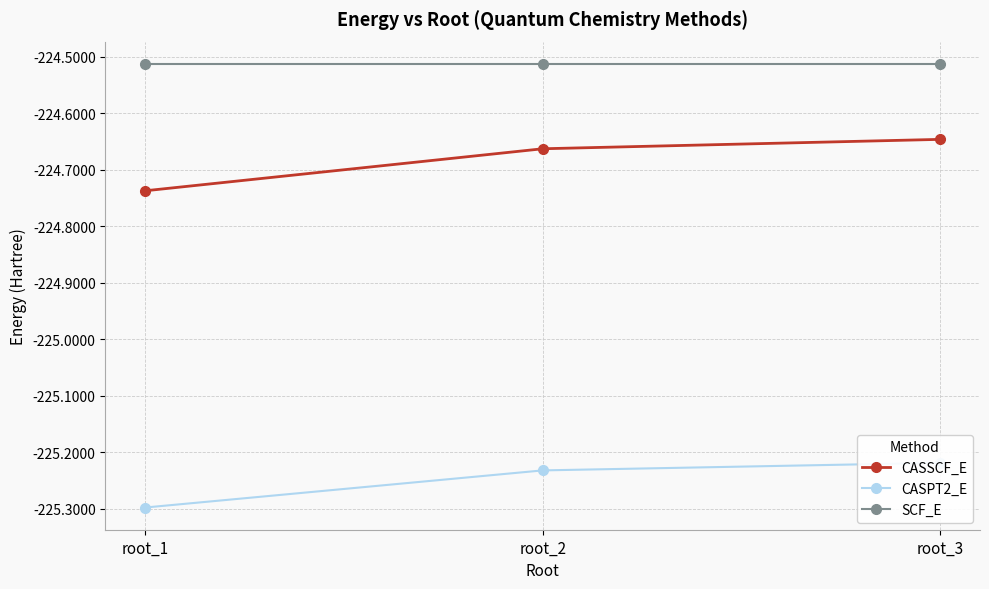

Which series has the largest total across all categories?

SCF_E